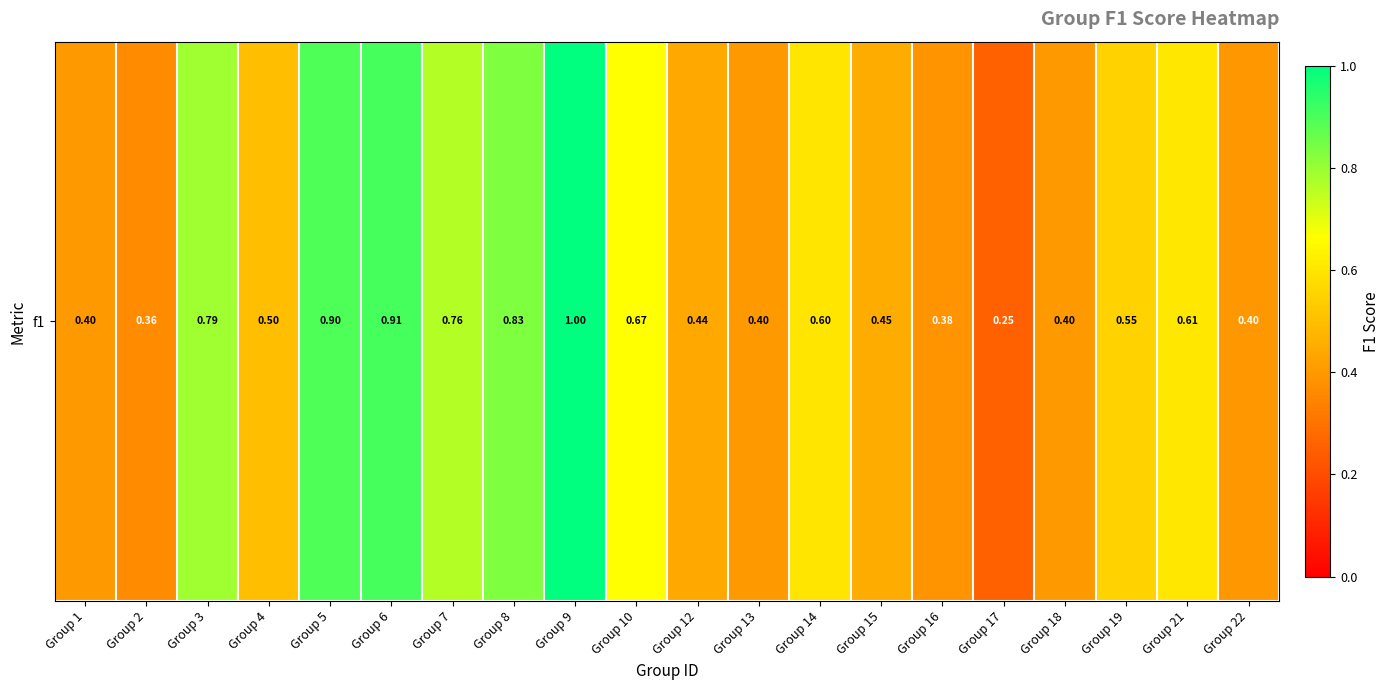

Where is the data nearest to the value 0?

Group 17